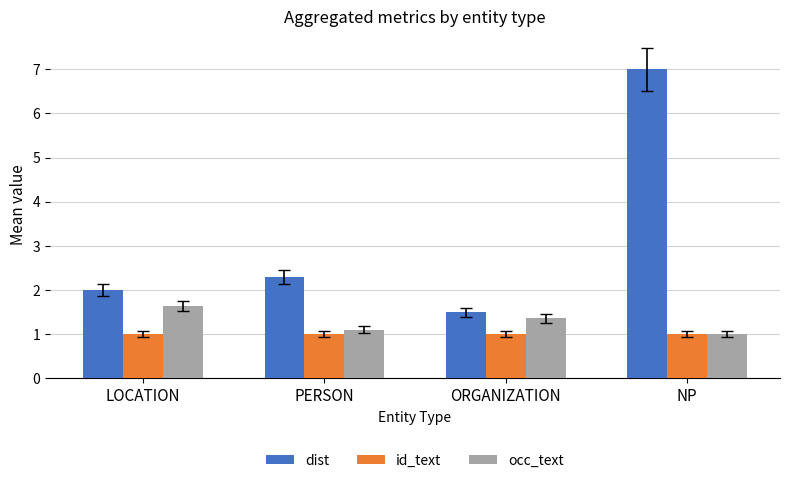

List the series in order of their peak value, lowest first.

id_text, occ_text, dist